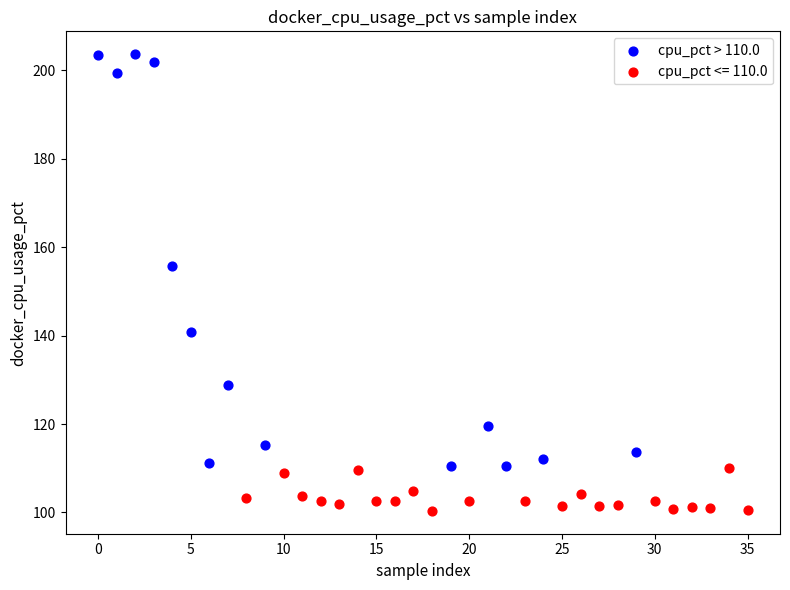

Which series has the largest Y range (max minus min)?

cpu_pct > 110.0